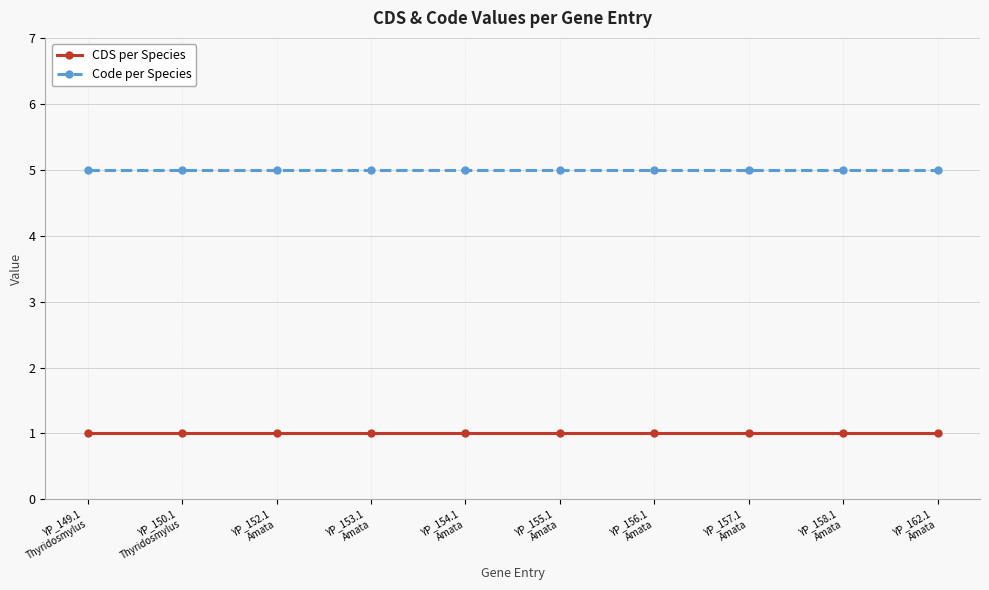

What are all the series names shown in the legend?

CDS per Species, Code per Species